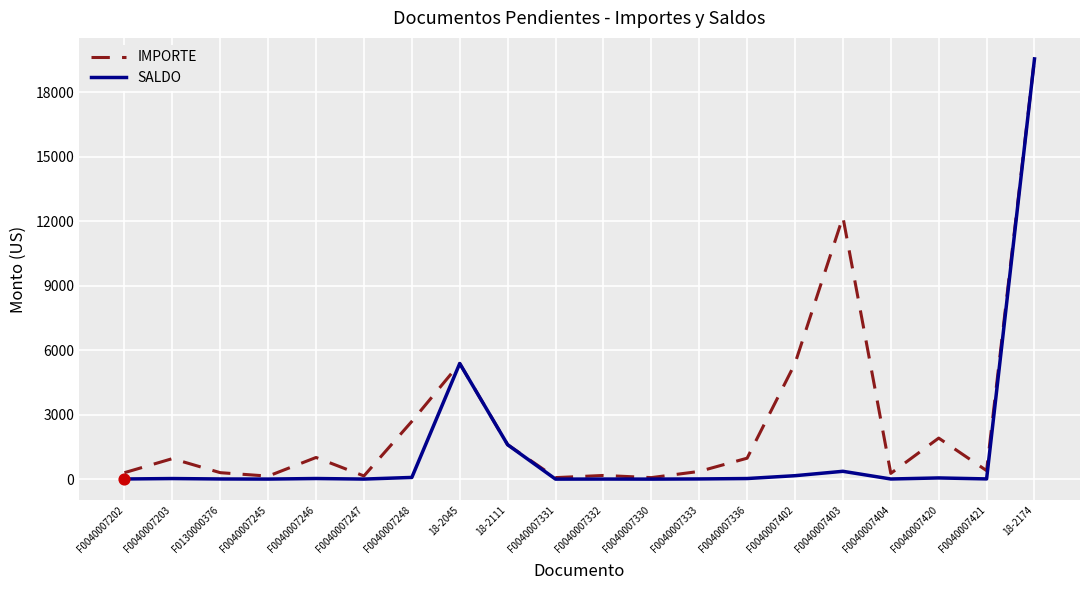

What are all the series names shown in the legend?

IMPORTE, SALDO